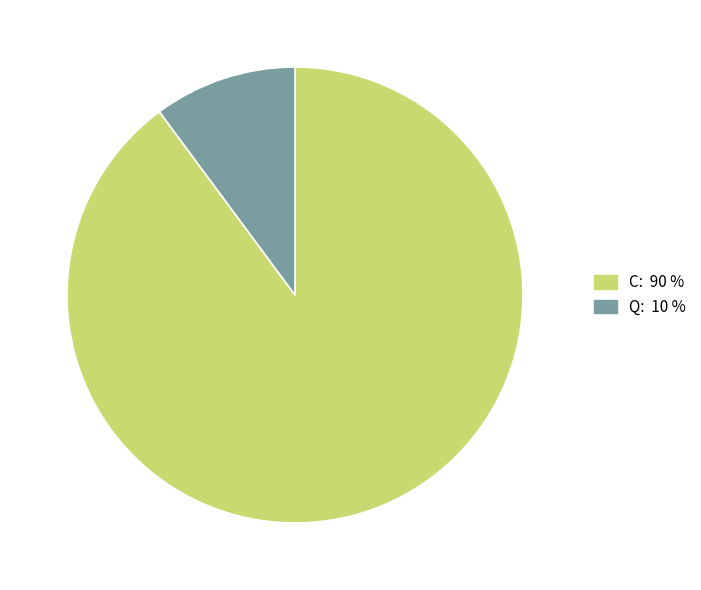

Is the sum of Q: and C: greater than half?

Yes